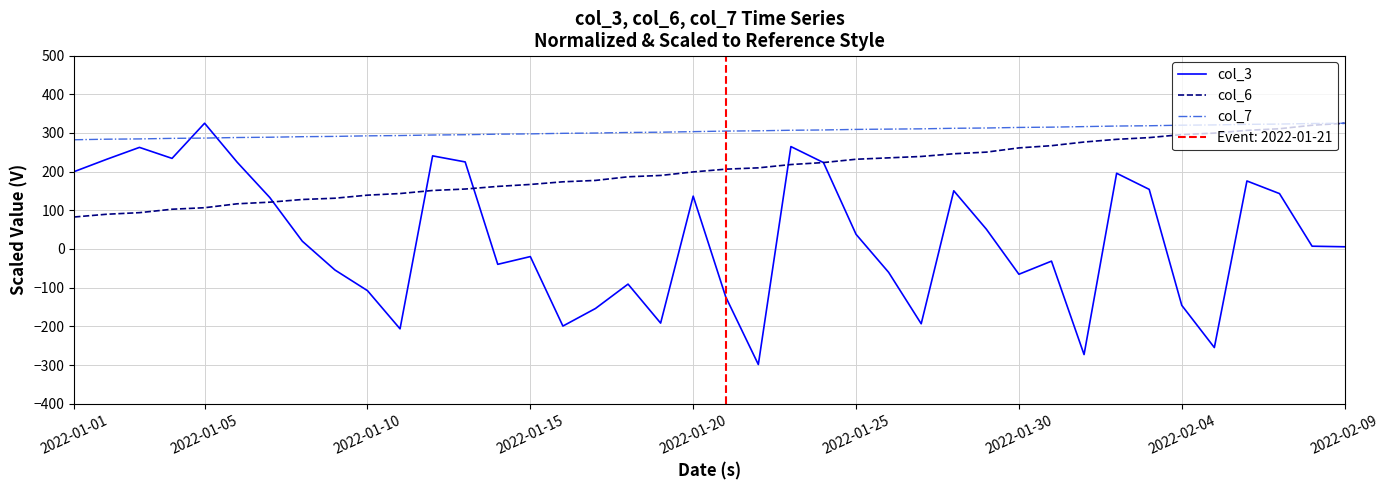

What is the maximum value for col_3?

325.0